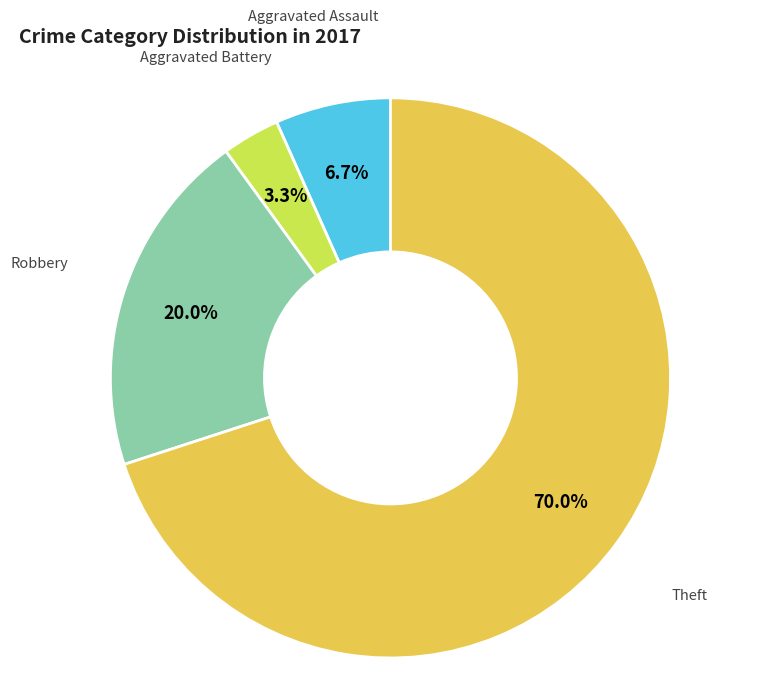

To the nearest percent, what is the difference between the largest and smallest slice percentages?

67%